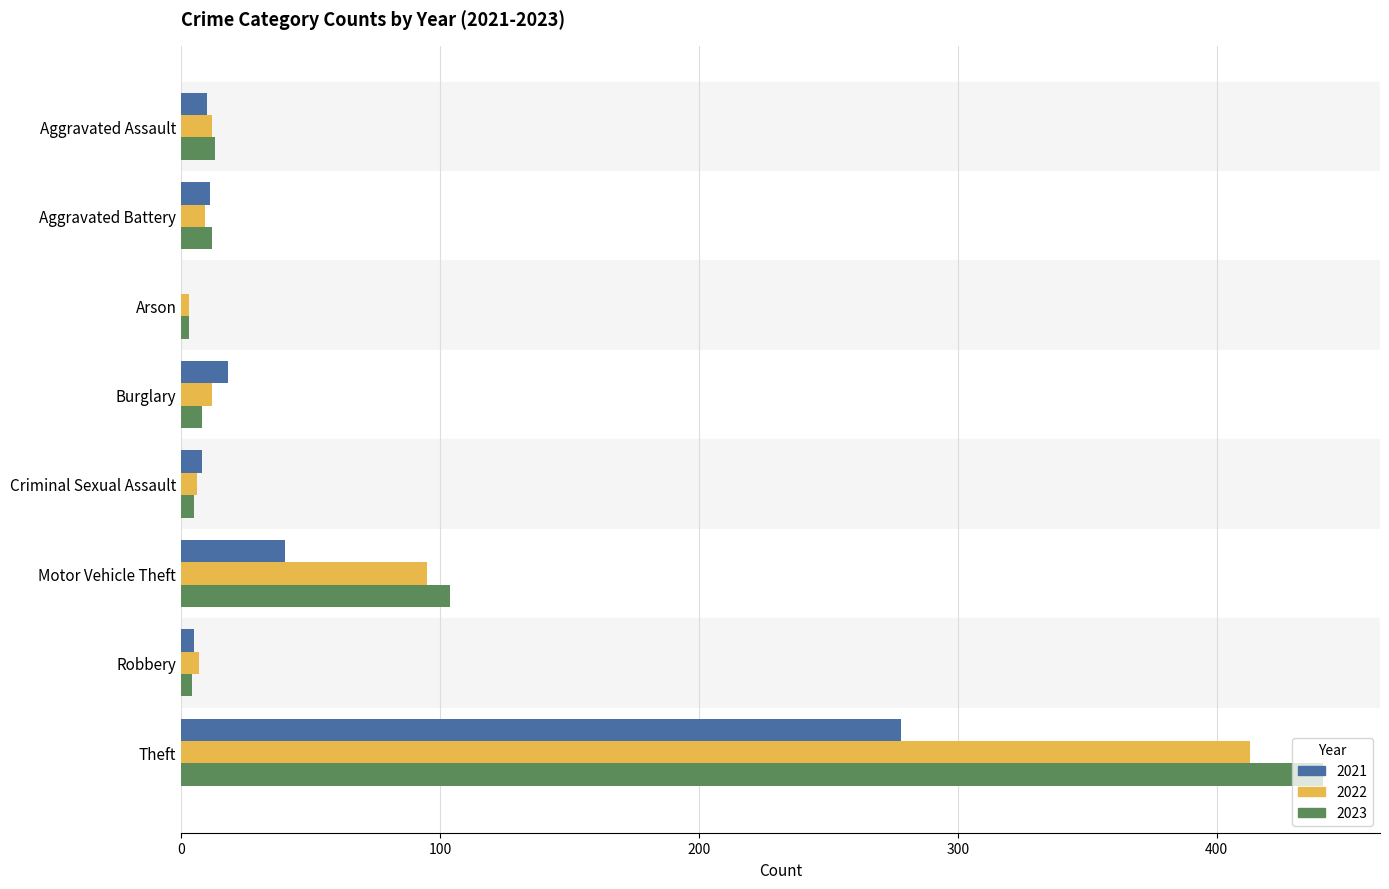

Is it true that 2022 equals 28 at Motor Vehicle Theft?

False